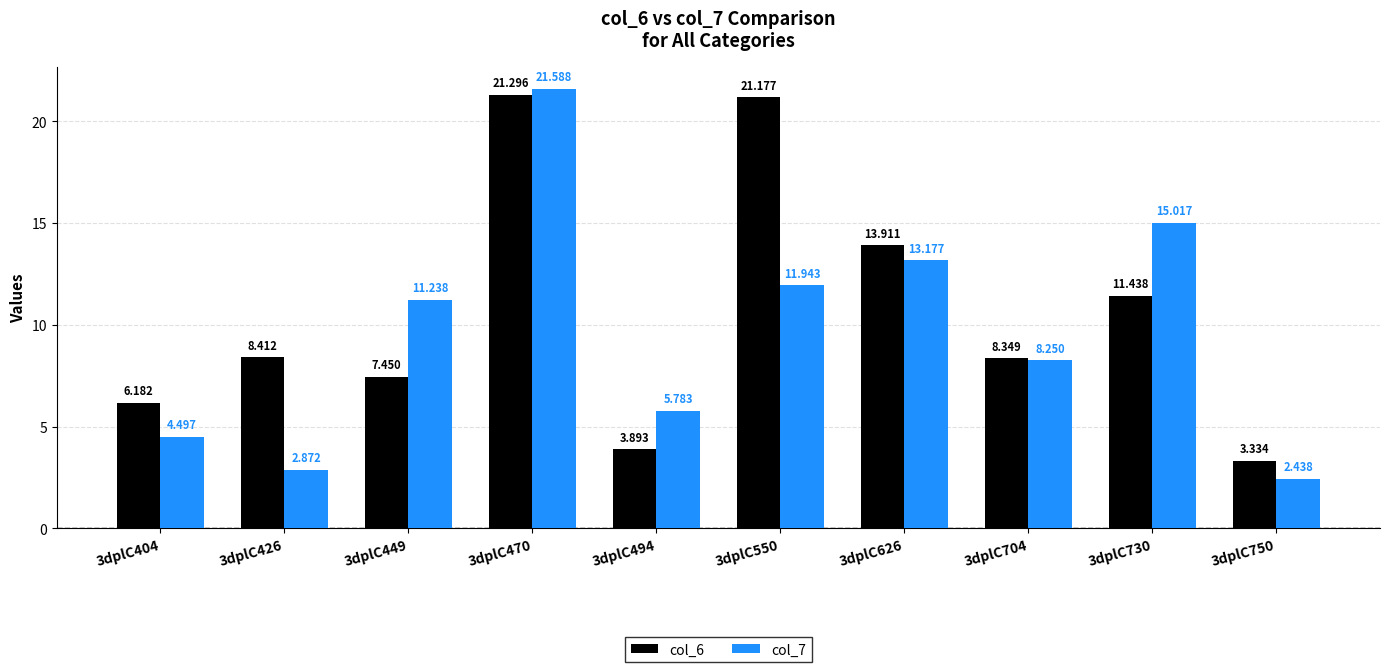

Is the value of col_7 at 3dplC626 greater than the value of col_6 at 3dplC404?

Yes